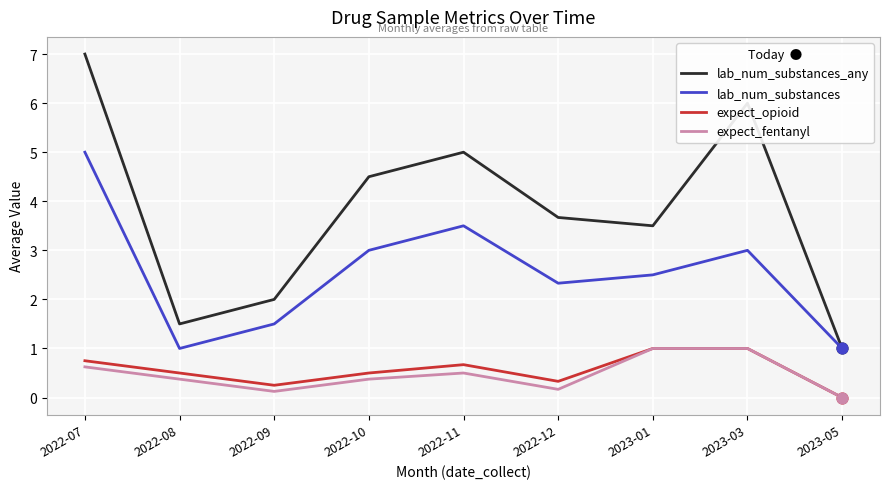

Which series changed the most between 2022-09 and 2022-10?

lab_num_substances_any